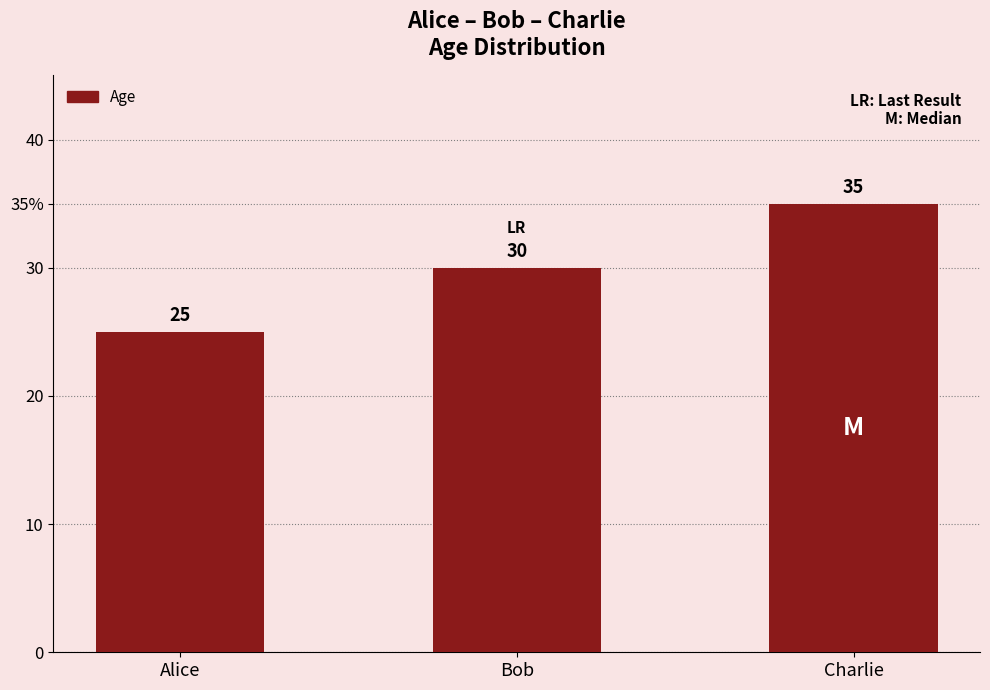

What is the maximum value shown in the chart?

35